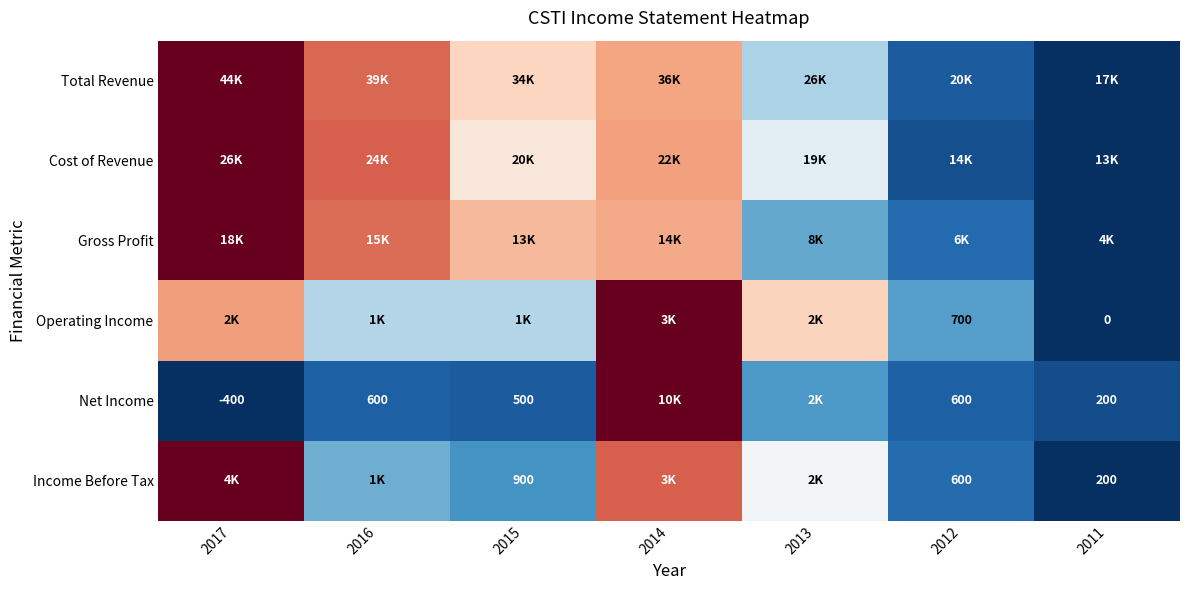

Count the number of categories in the chart.

7